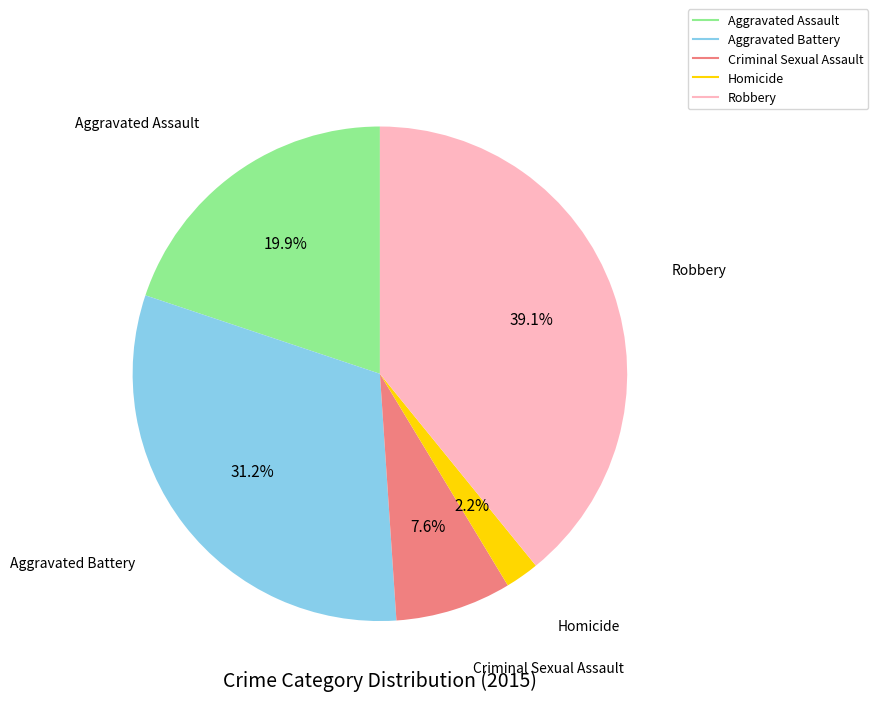

Count the number of slices in the pie.

5